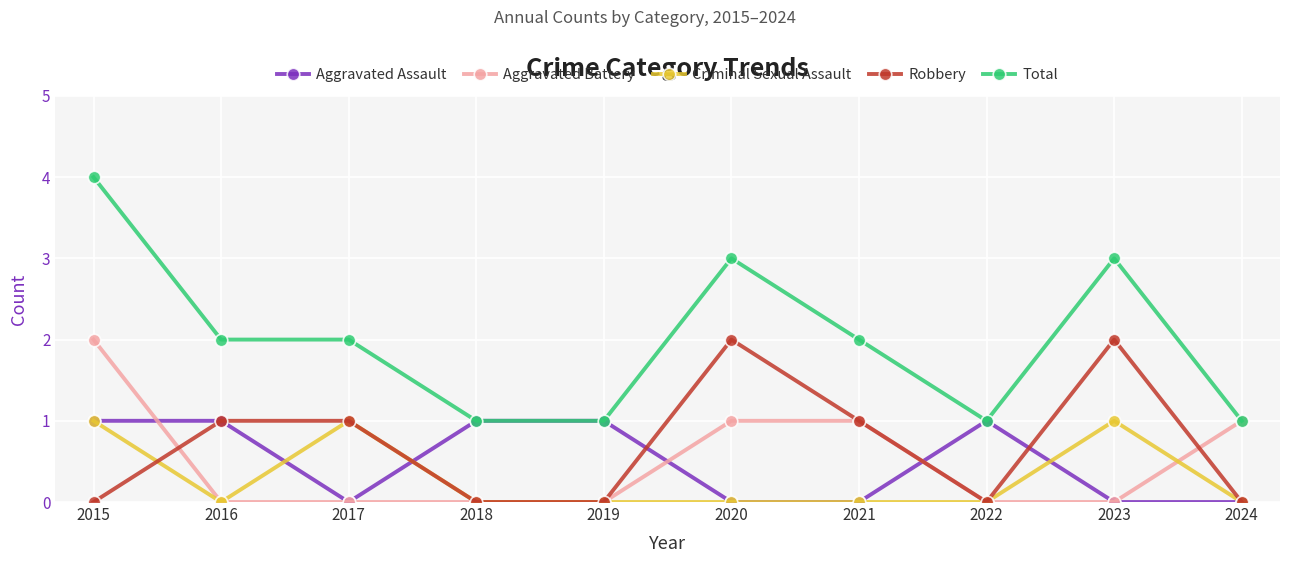

What is the difference between the maximum and second lowest values in the Criminal Sexual Assault series?

1